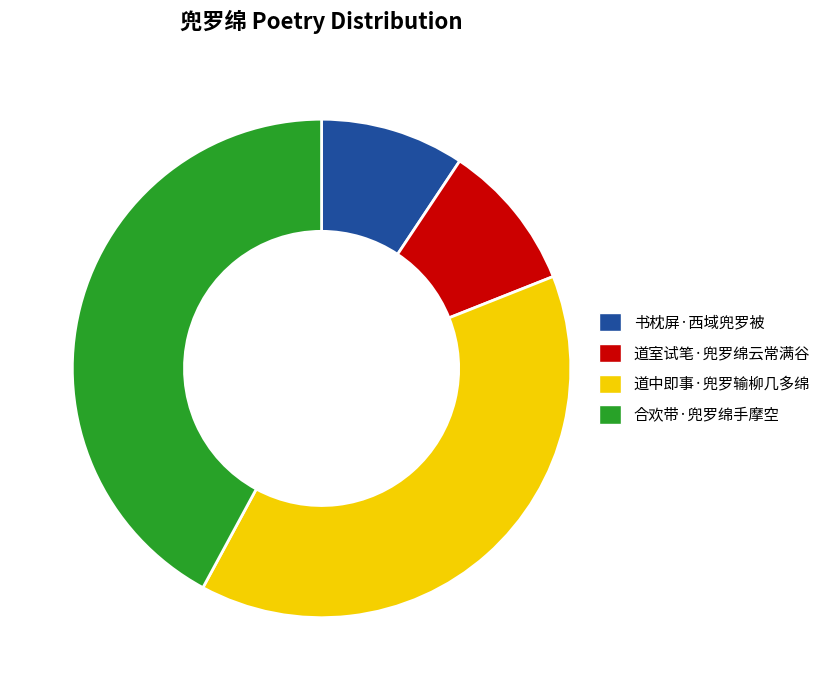

Is there any slice that represents more than half of the pie?

No